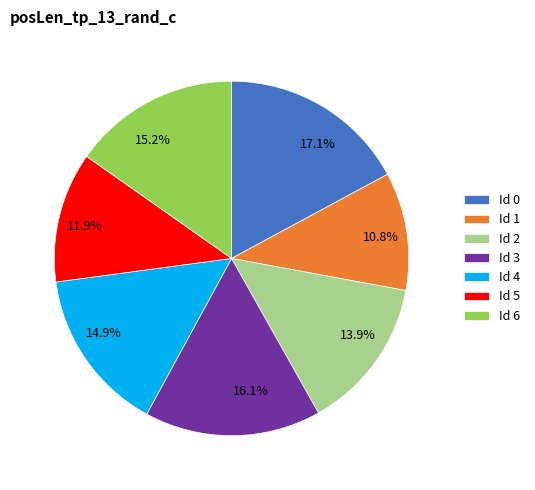

Does any single category account for the majority?

No